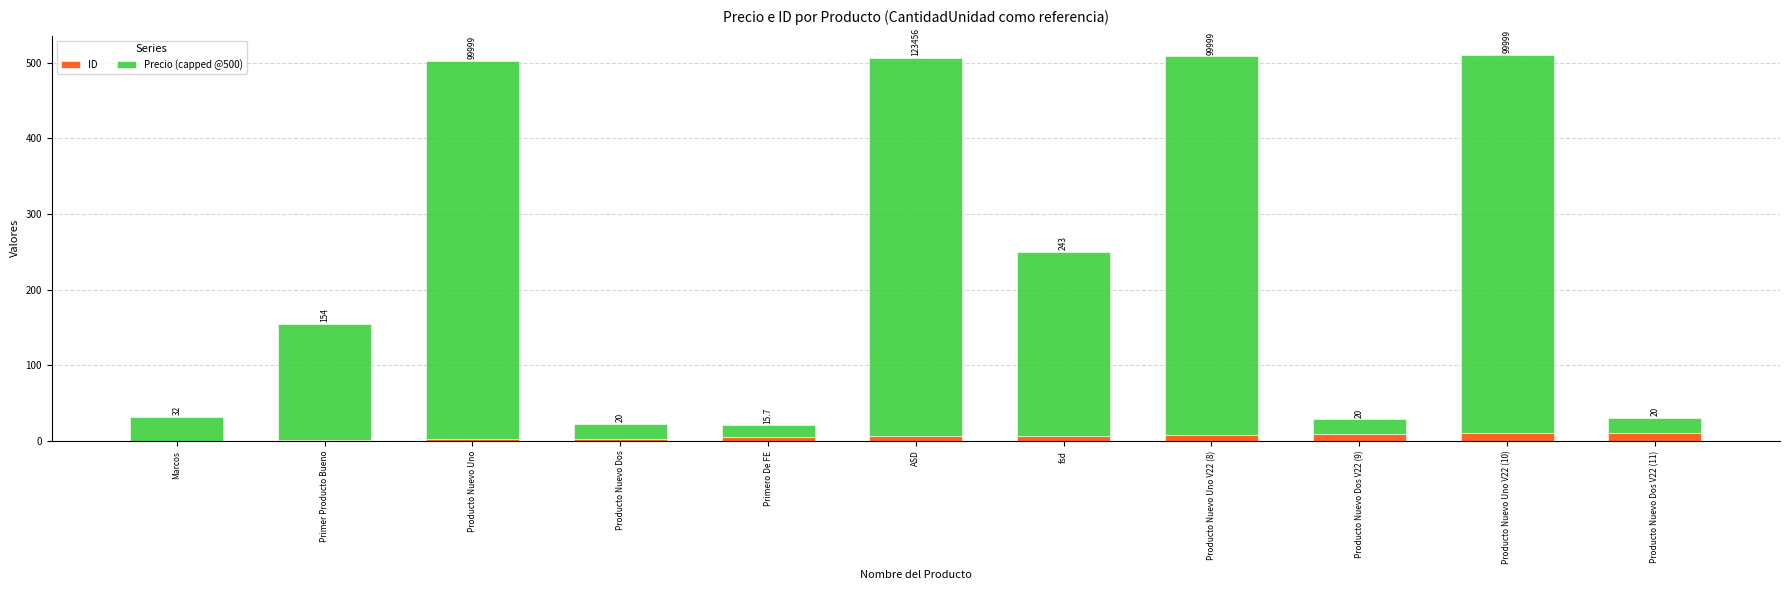

What is the total value across all series at Primer Producto Bueno?

155.0